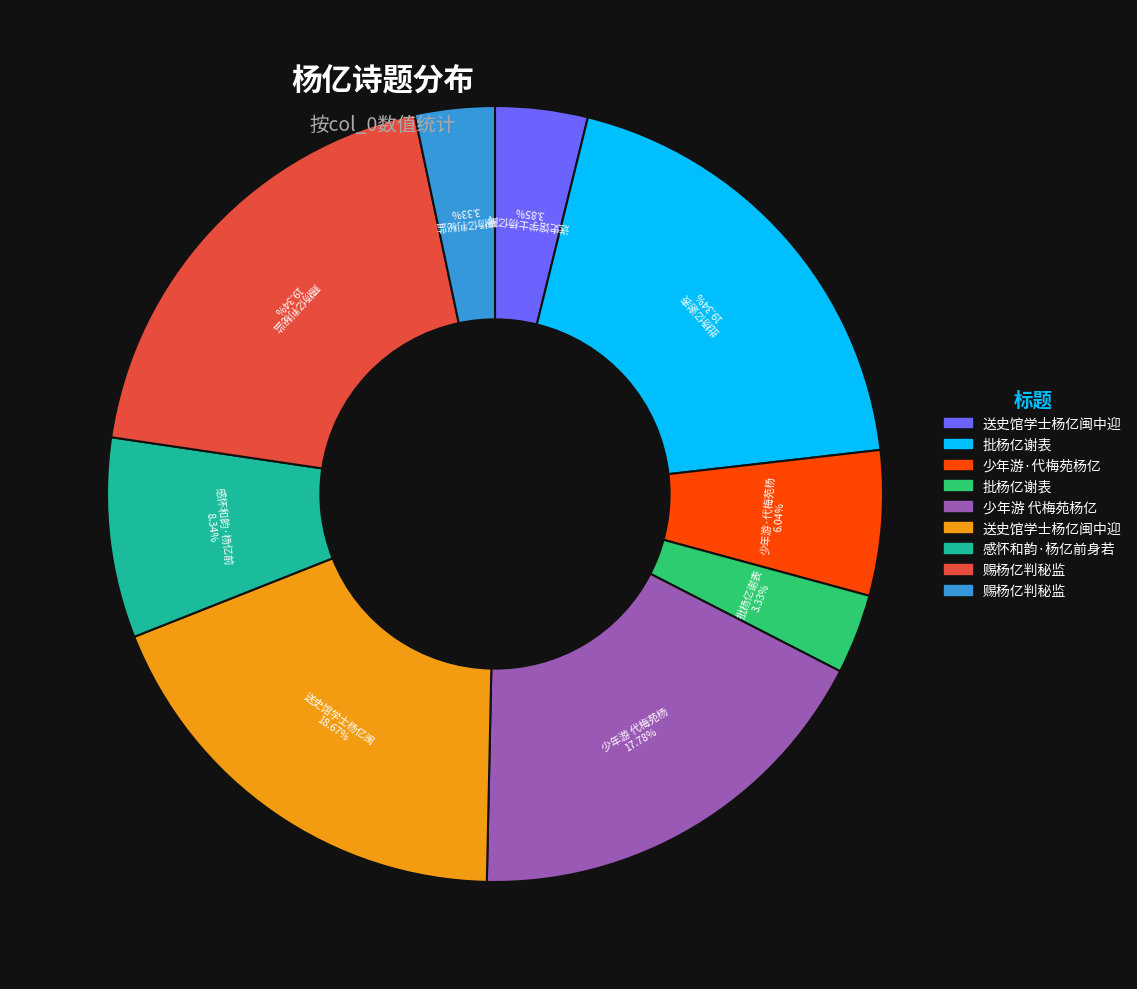

Does any single category account for the majority?

No